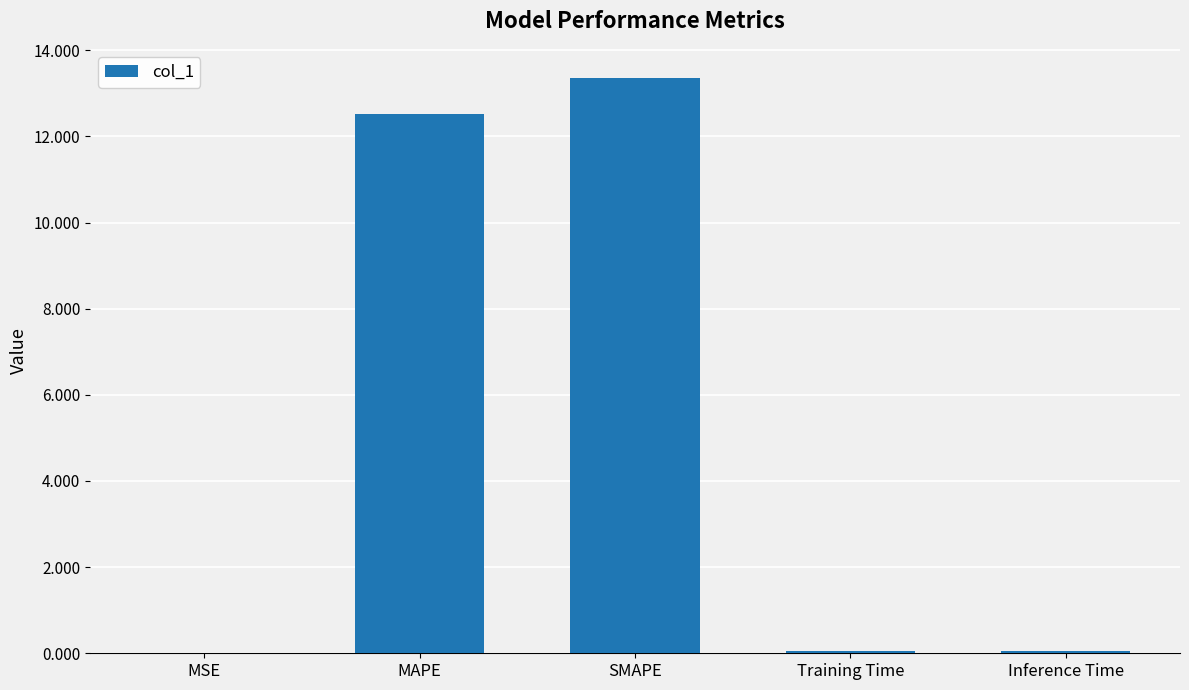

How many series are shown in this chart?

1